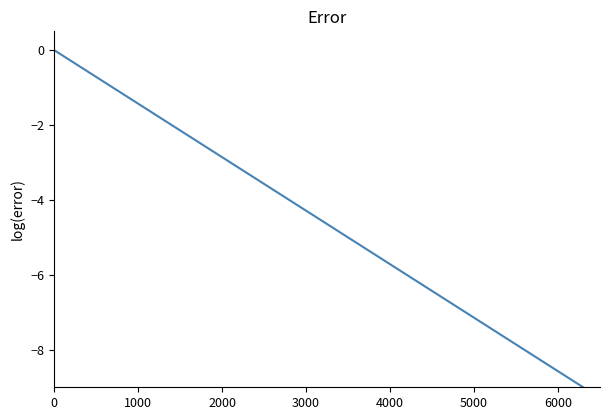

How many lines are shown in the chart?

1